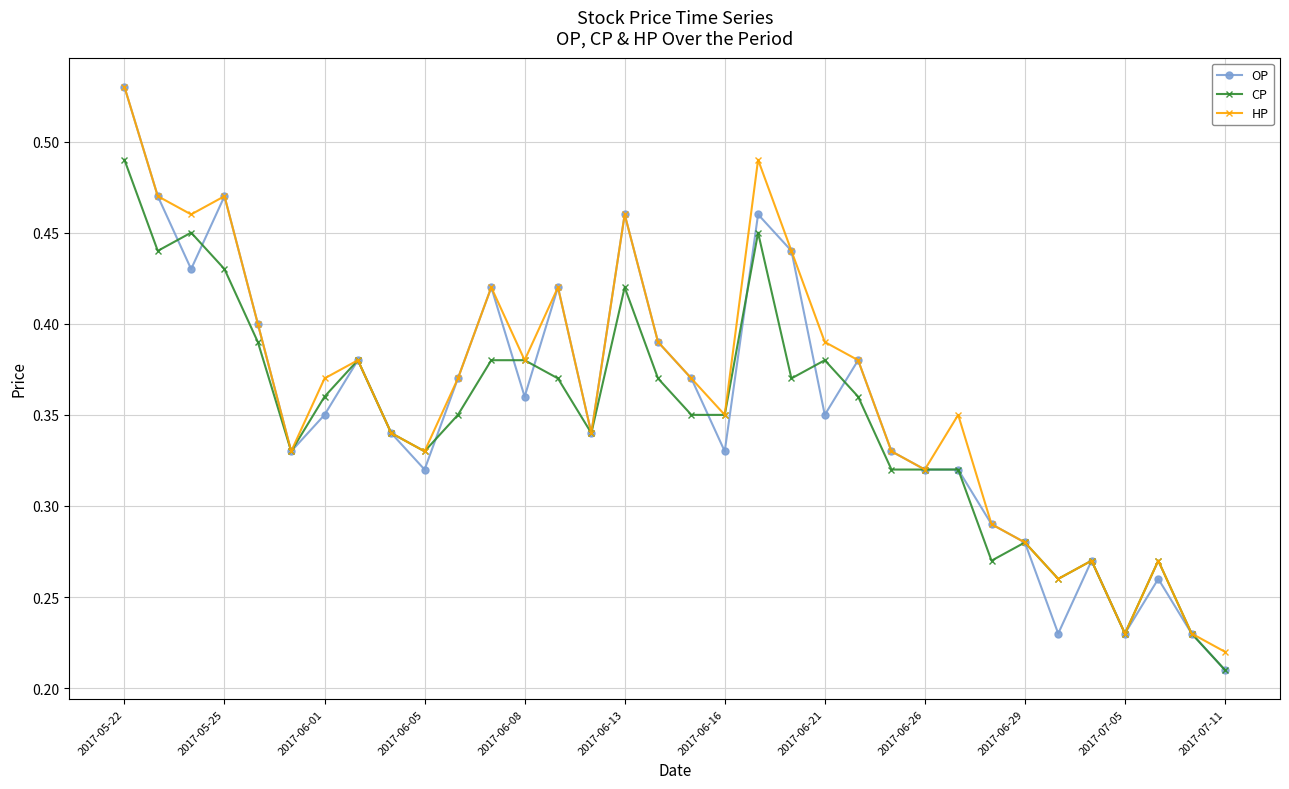

At how many categories does at least one series exceed 0?

34